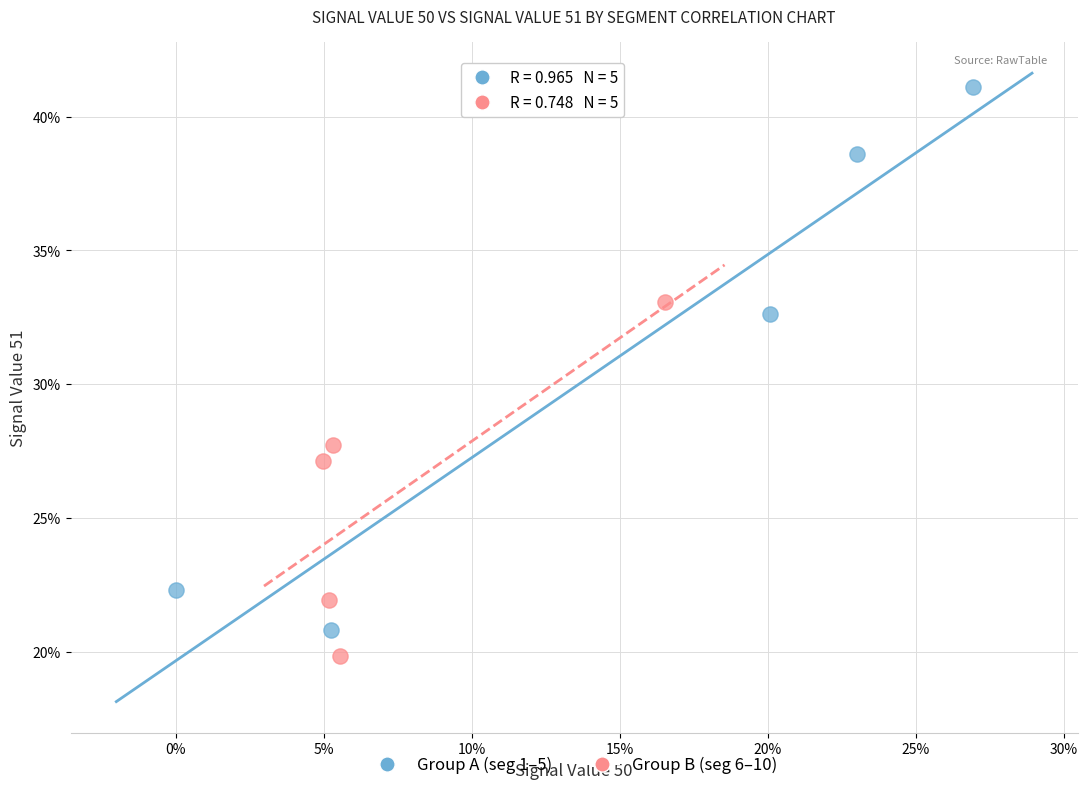

What are all the series names shown in the legend?

Group A (seg 1–5), Group B (seg 6–10)